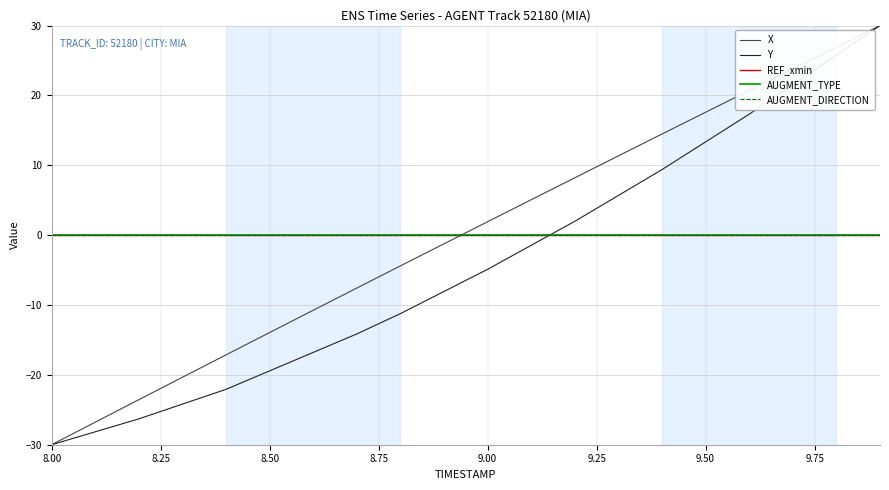

Is this an area chart (filled region under the line)?

No